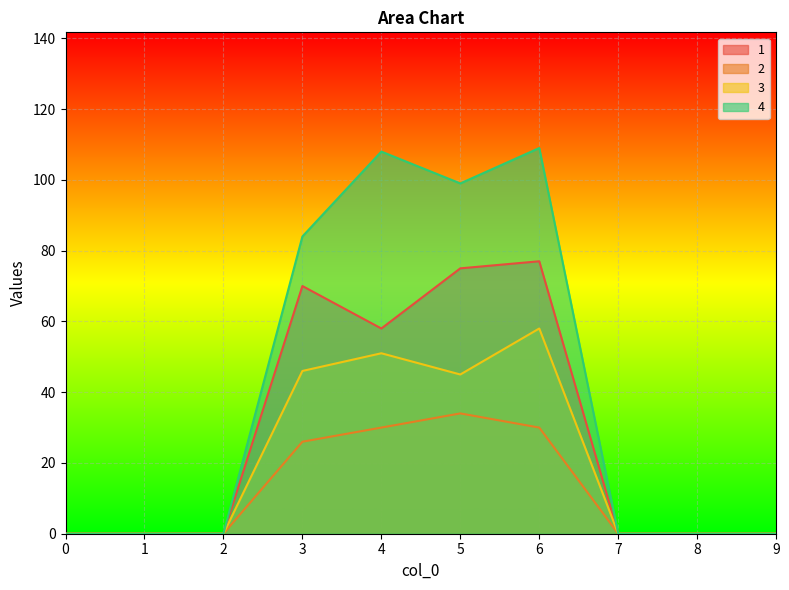

What is the greatest value displayed?

109